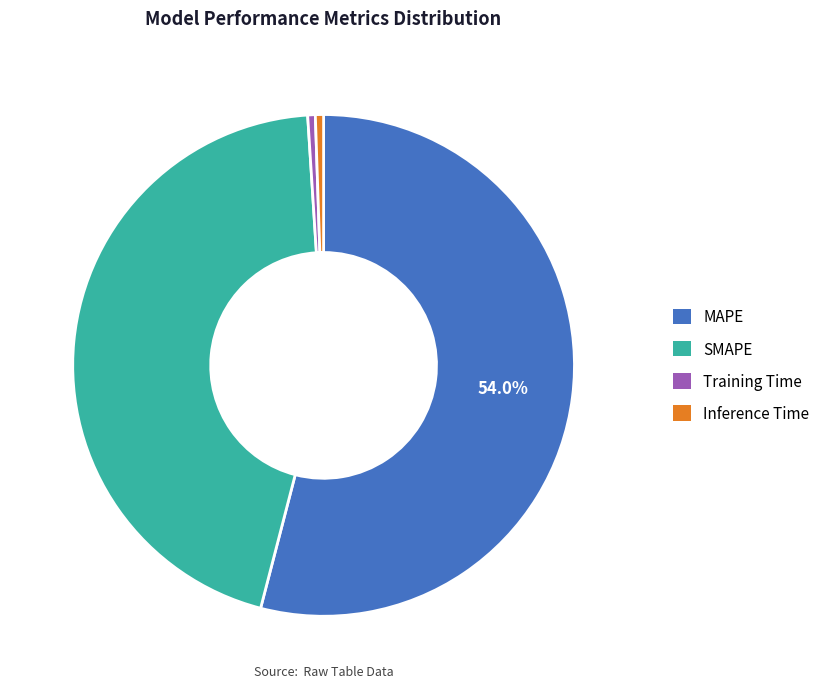

Does Inference Time account for over 50% of the chart?

No